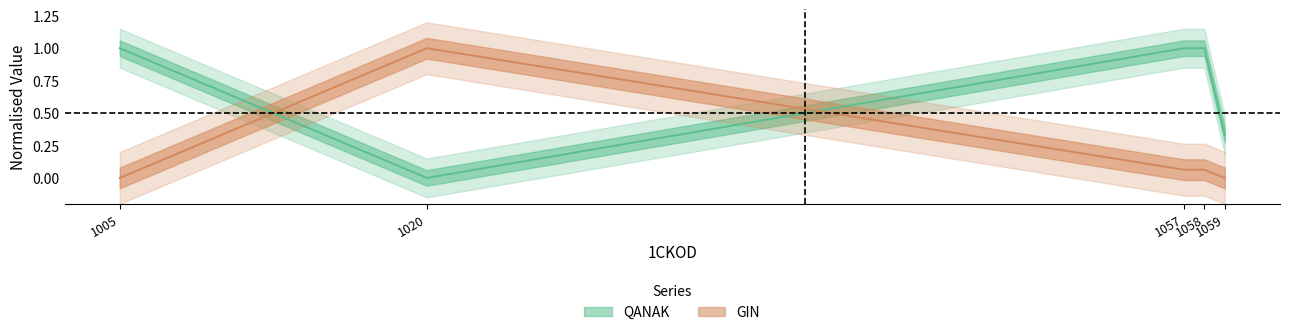

Rank the series by their average value, from lowest to highest.

GIN, QANAK